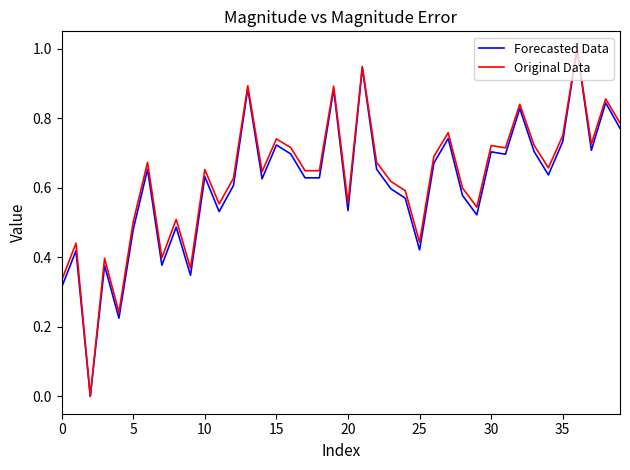

Does the chart display data point markers on the line(s)?

No